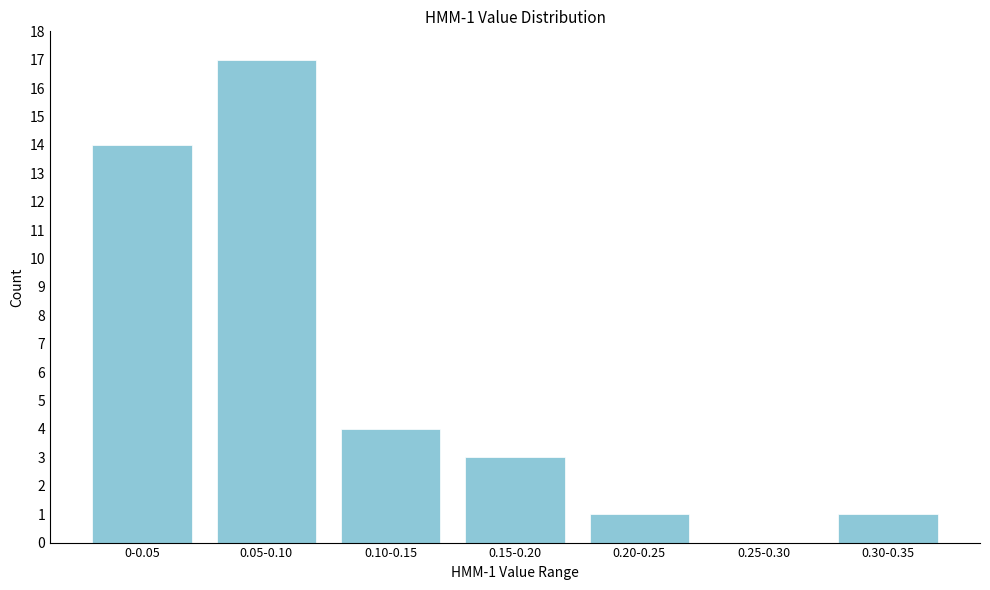

Reading right to left, transcribe all the data shown in this chart.

0.30-0.35=1	0.25-0.30=0	0.20-0.25=1	0.15-0.20=3	0.10-0.15=4	0.05-0.10=17	0-0.05=14